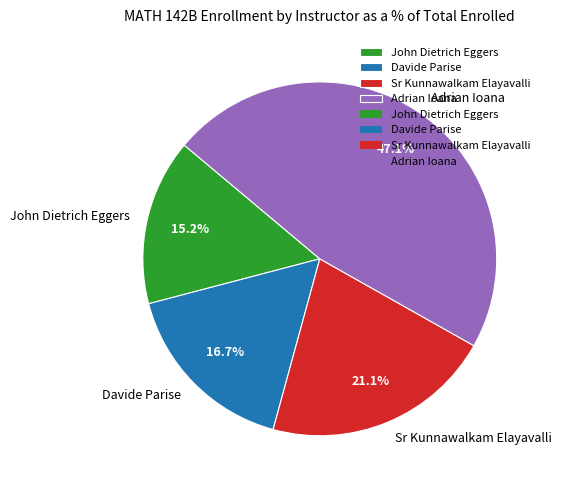

Is it true that Davide Parise is 17% of the pie?

True